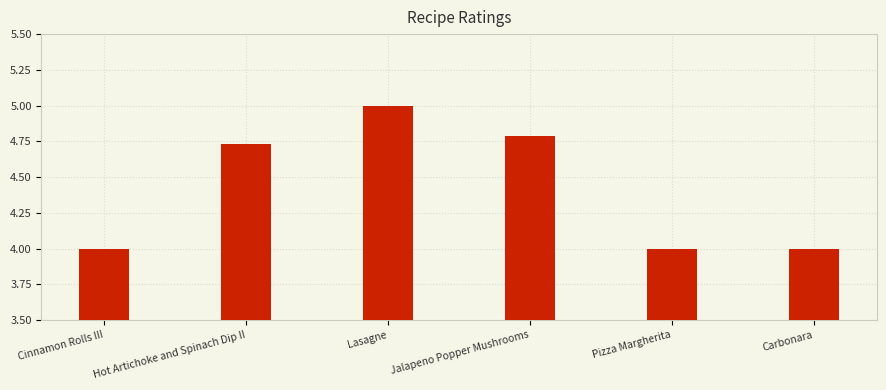

What position from the right is Cinnamon Rolls III?

6